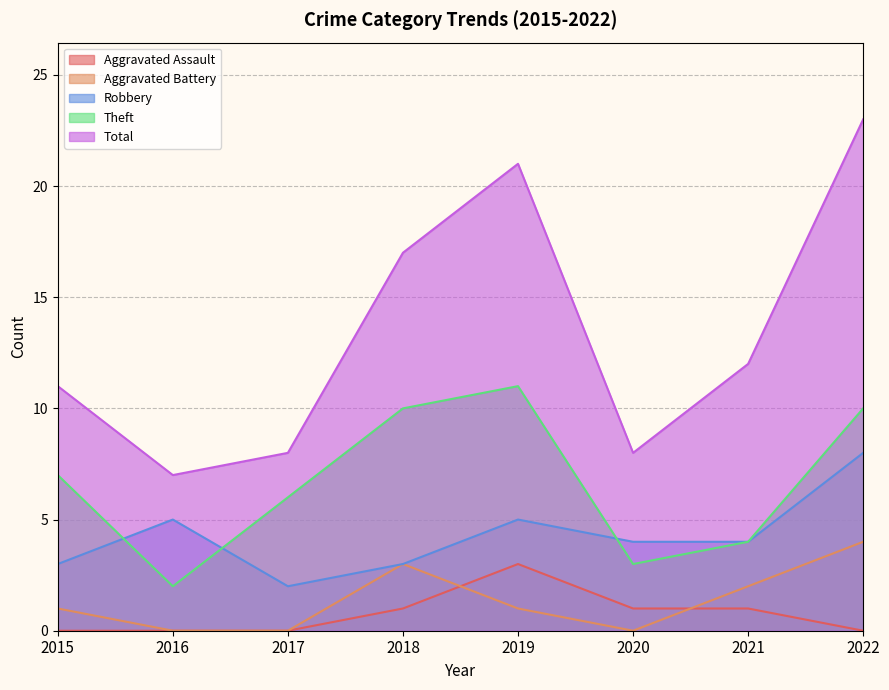

How many values in the Total series are below 12?

4